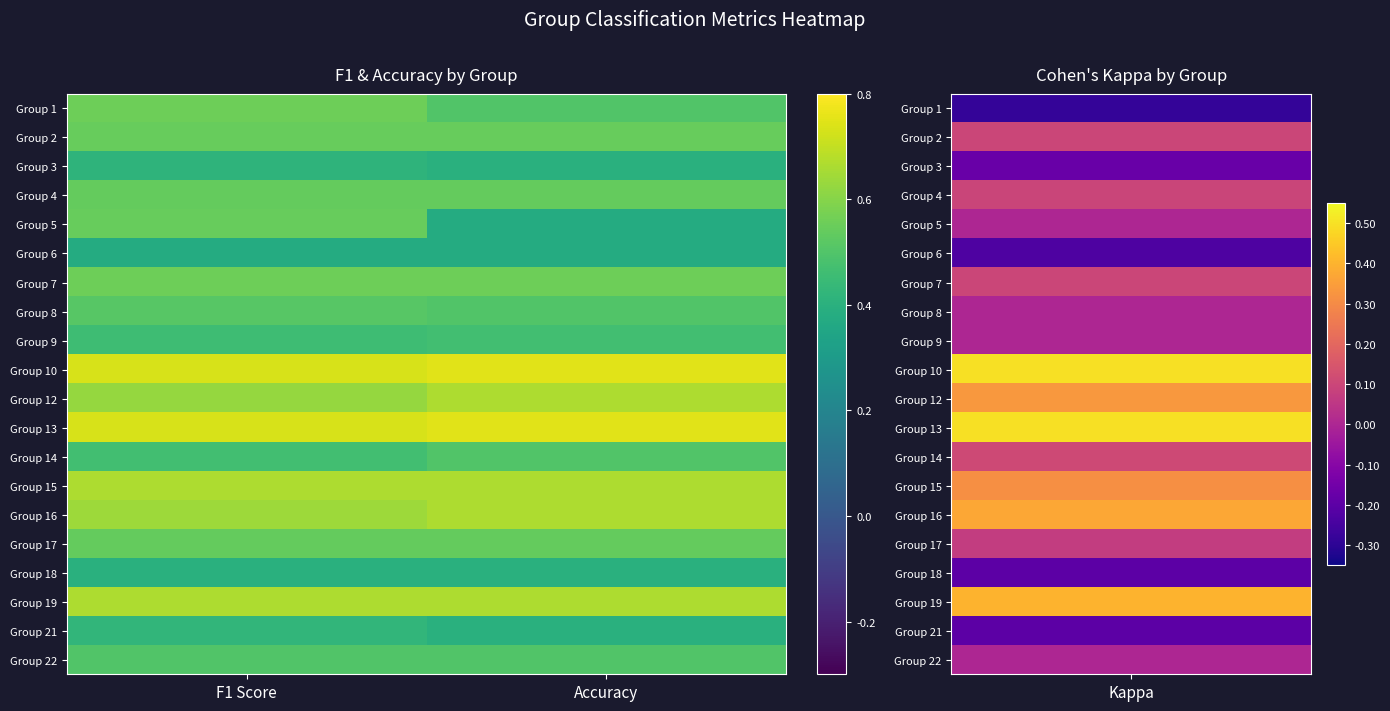

Reading right to left, extract all data points from this chart.

Group 1: Accuracy=0.5	F1 Score=0.6
Group 2: Accuracy=0.5	F1 Score=0.5
Group 3: Accuracy=0.4	F1 Score=0.4
Group 4: Accuracy=0.5	F1 Score=0.5
Group 5: Accuracy=0.4	F1 Score=0.5
Group 6: Accuracy=0.4	F1 Score=0.4
Group 7: Accuracy=0.6	F1 Score=0.6
Group 8: Accuracy=0.5	F1 Score=0.5
Group 9: Accuracy=0.5	F1 Score=0.5
Group 10: Accuracy=0.8	F1 Score=0.7
Group 12: Accuracy=0.7	F1 Score=0.6
Group 13: Accuracy=0.8	F1 Score=0.7
Group 14: Accuracy=0.5	F1 Score=0.5
Group 15: Accuracy=0.7	F1 Score=0.7
Group 16: Accuracy=0.7	F1 Score=0.6
Group 17: Accuracy=0.5	F1 Score=0.5
Group 18: Accuracy=0.4	F1 Score=0.4
Group 19: Accuracy=0.7	F1 Score=0.7
Group 21: Accuracy=0.4	F1 Score=0.4
Group 22: Accuracy=0.5	F1 Score=0.5